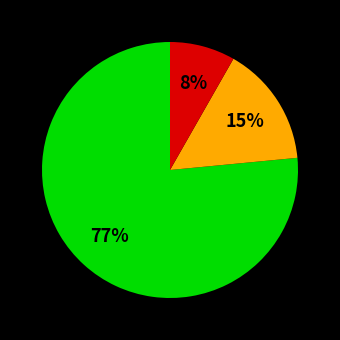

Is there a majority slice in this chart?

Yes